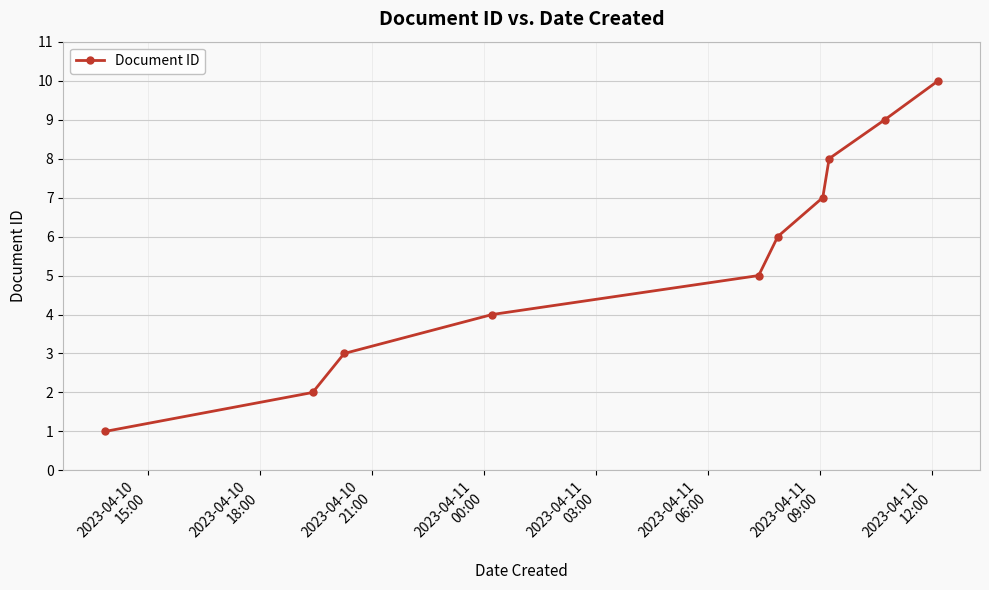

True or false: there are more than 2 points higher than both neighbors.

False